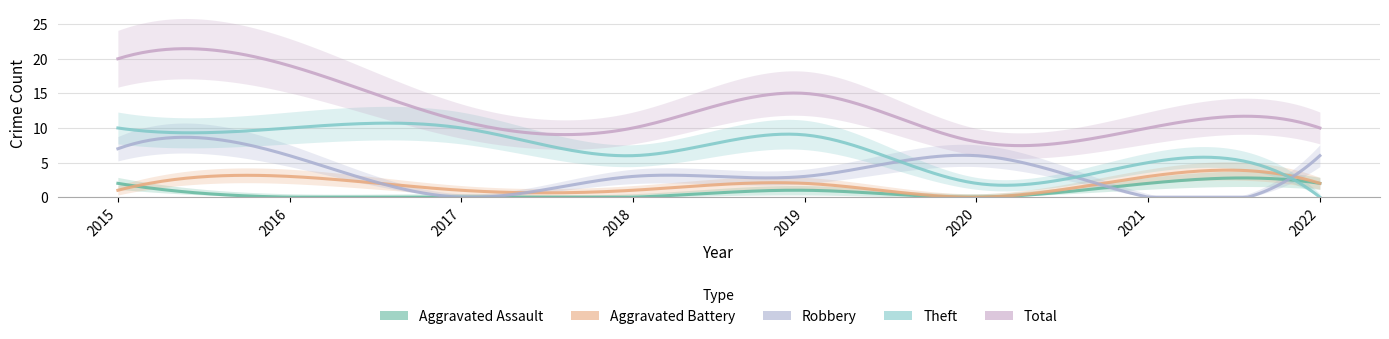

The Aggravated Assault series shows 2 at 2021. True or false?

True